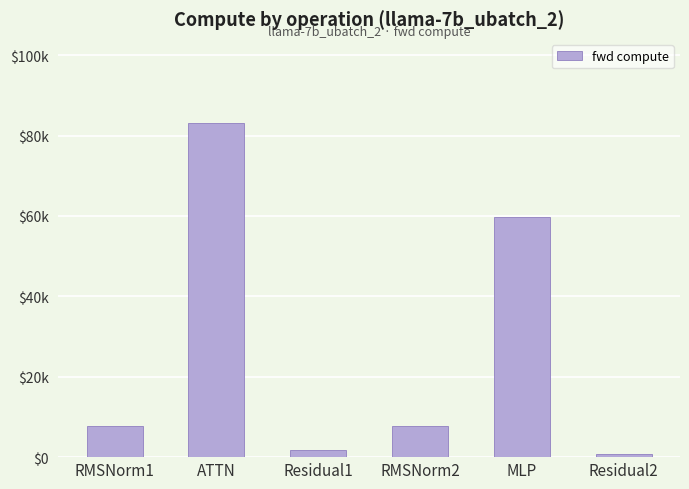

Are the bars horizontal?

No